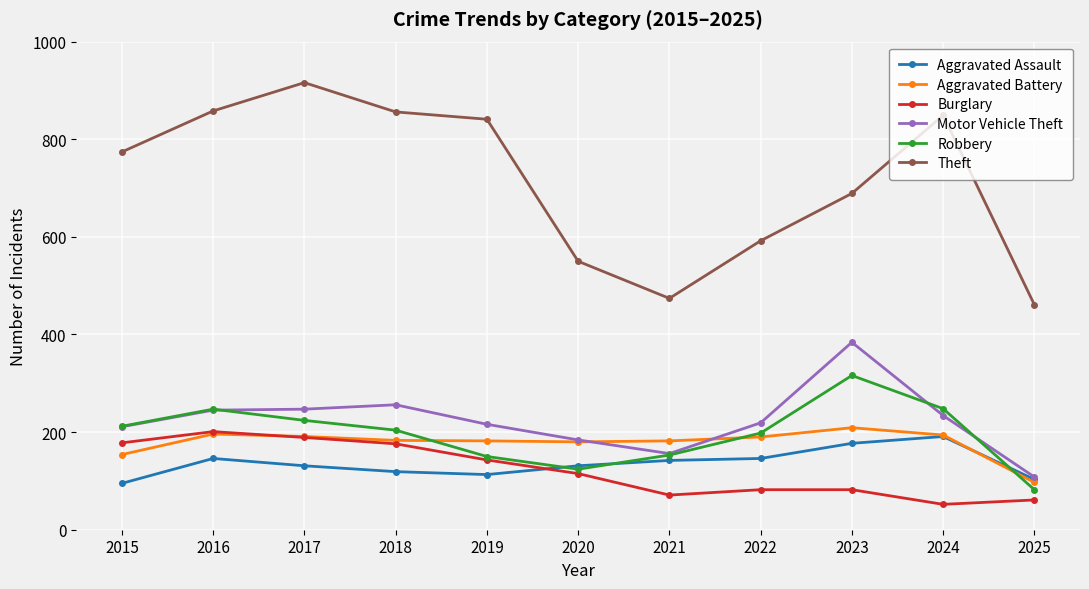

Which series has the largest range (max minus min)?

Theft